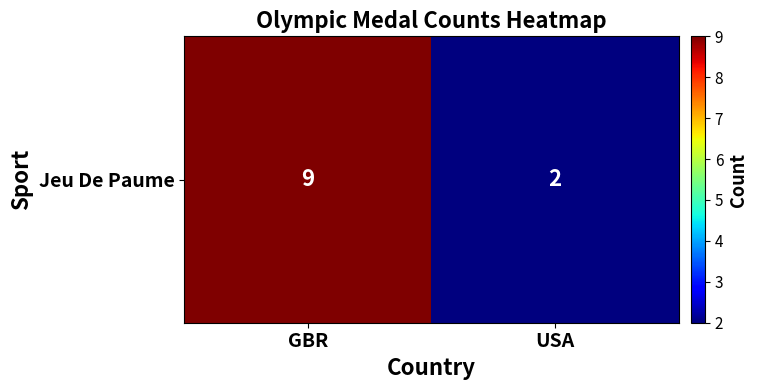

List the labels in order of value, smallest first.

USA, GBR